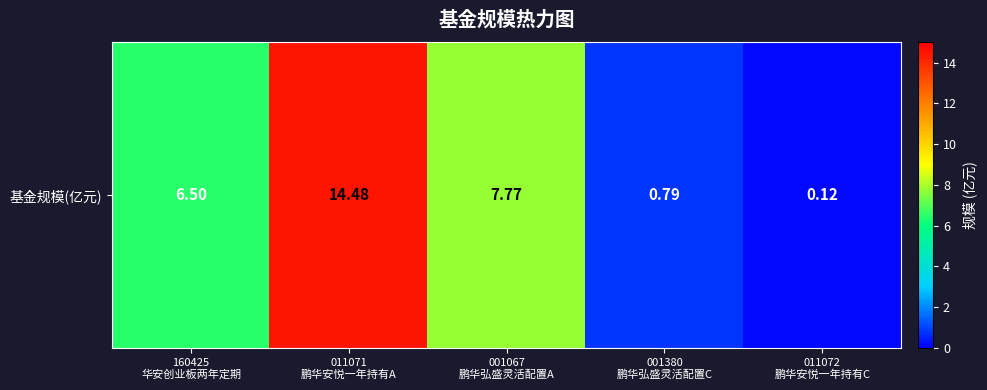

List the labels in order of value, largest first.

011071
鹏华安悦一年持有A, 001067
鹏华弘盛灵活配置A, 160425
华安创业板两年定期, 001380
鹏华弘盛灵活配置C, 011072
鹏华安悦一年持有C